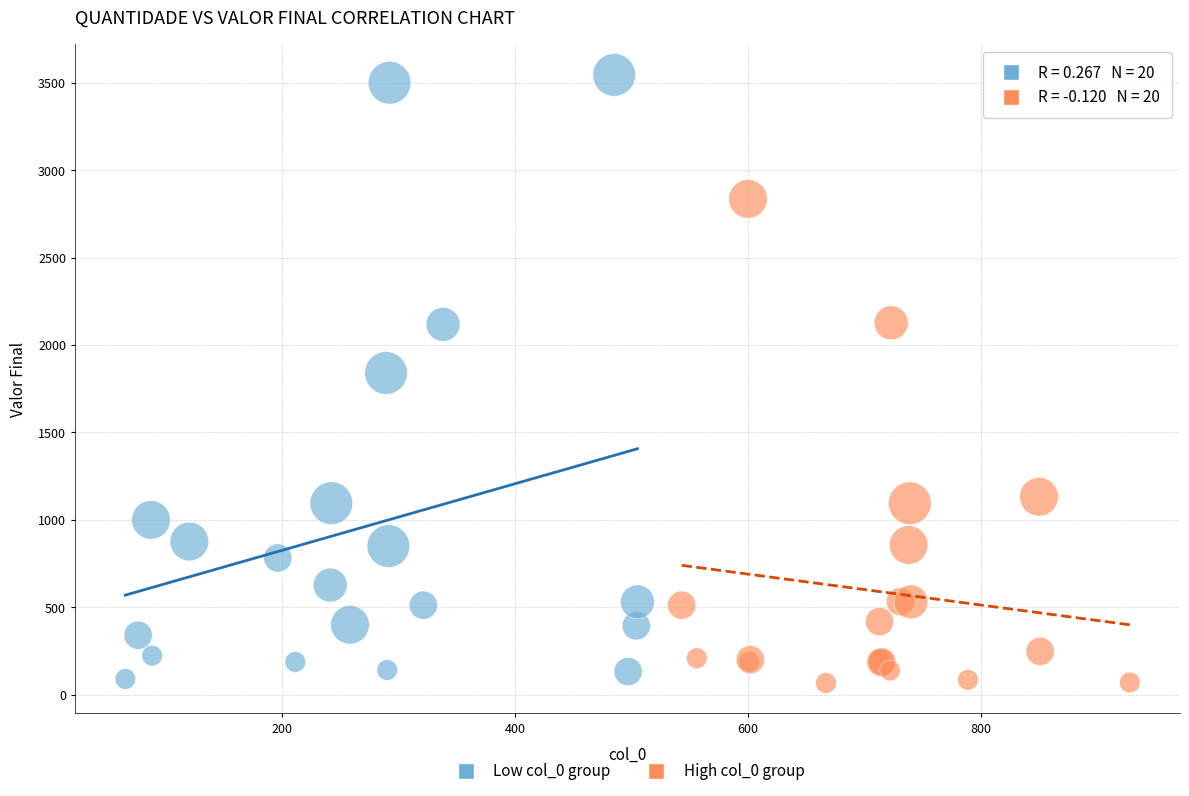

Which series has the largest Y range (max minus min)?

Low col_0 group